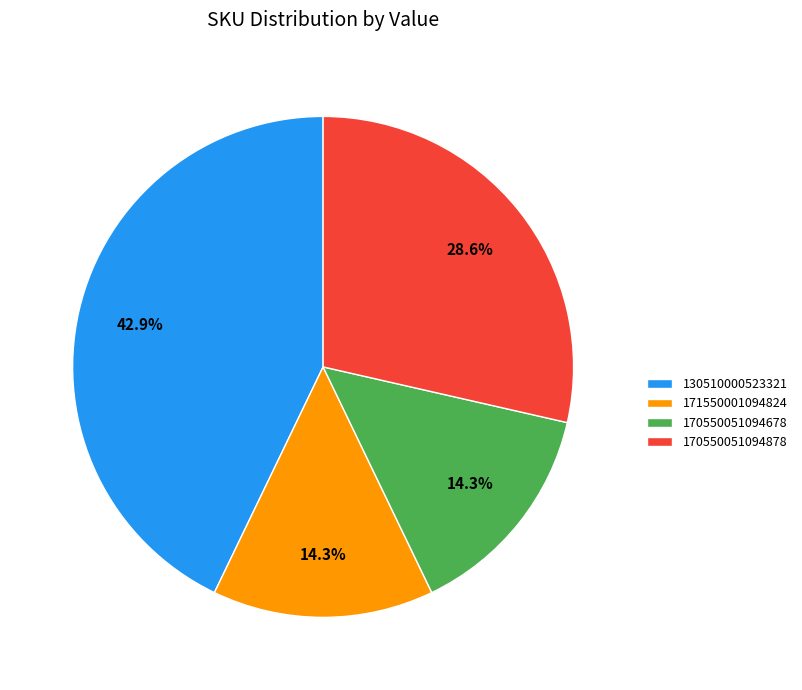

What percentage do 171550001094824 and 130510000523321 together represent?

57.1%